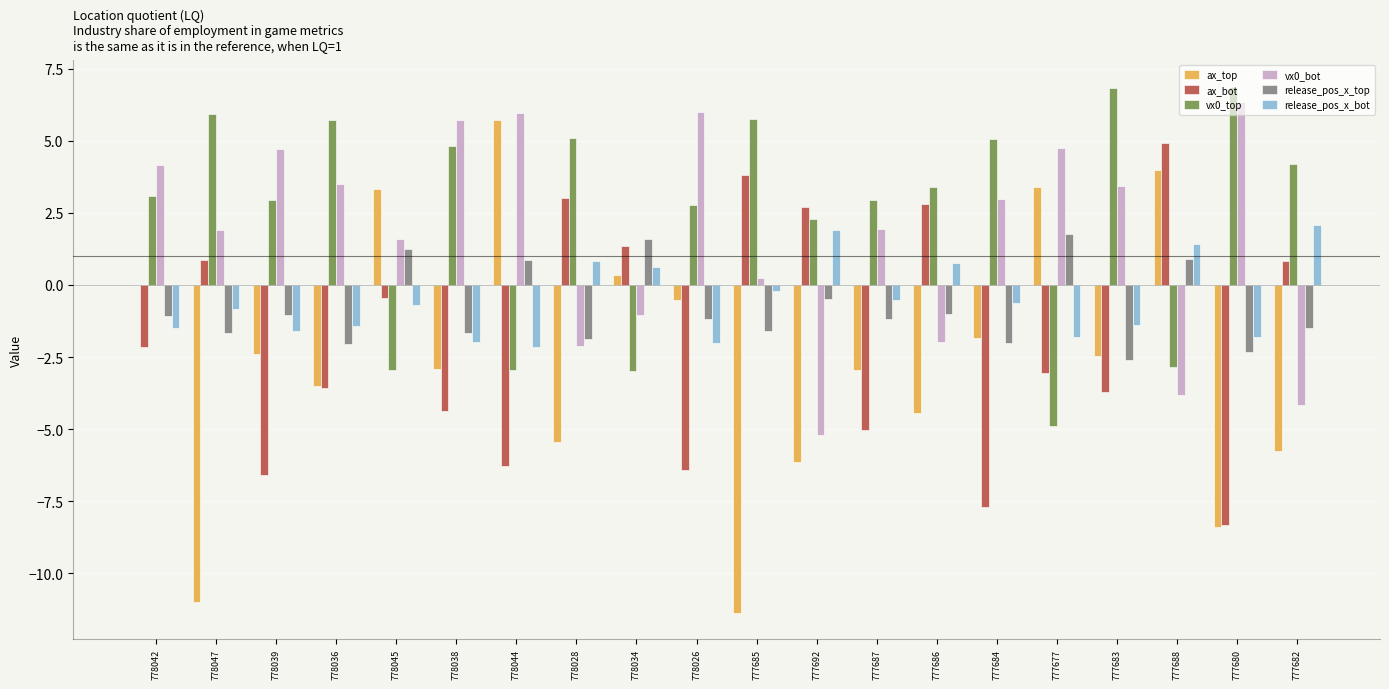

Is the value of vx0_top at 777684 greater than the value of vx0_bot at 777685?

Yes